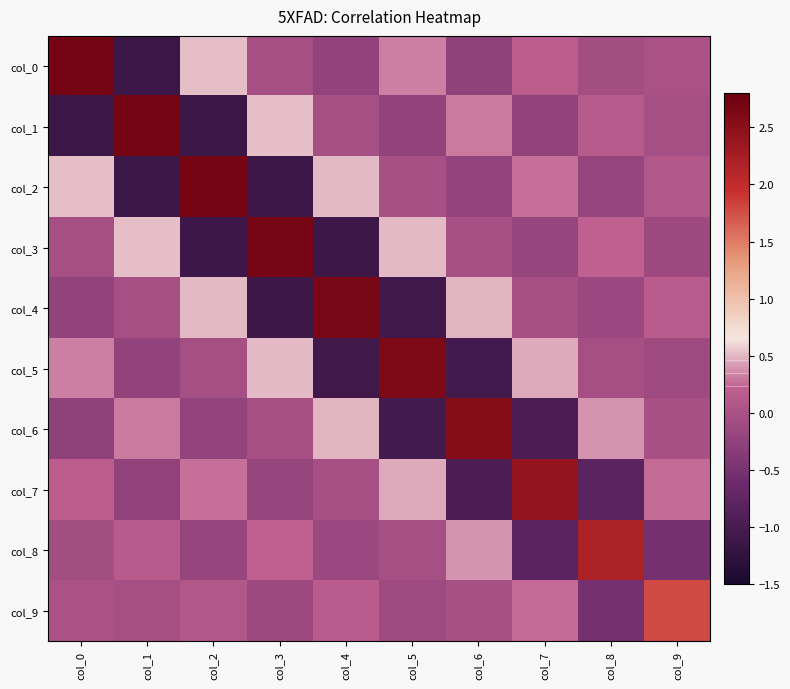

At which category does the chart reach its minimum across all series?

col_1